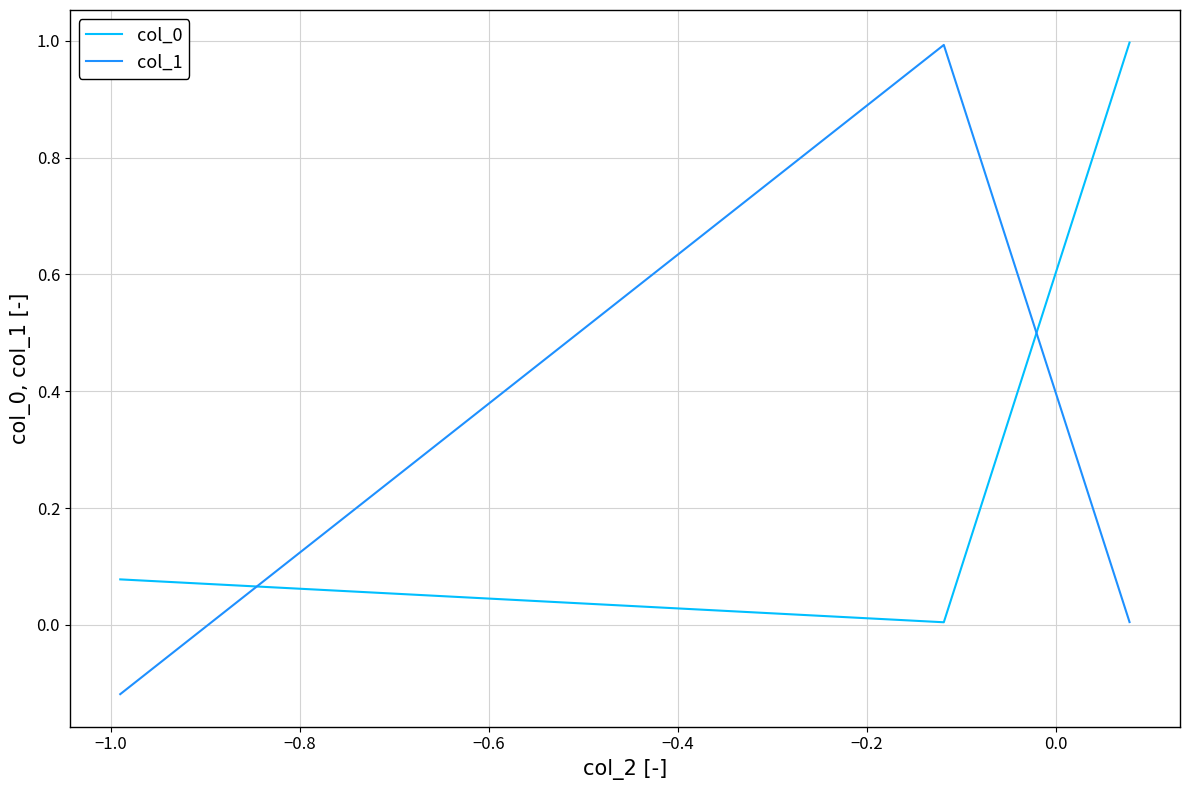

Which series has the widest spread of values?

col_1